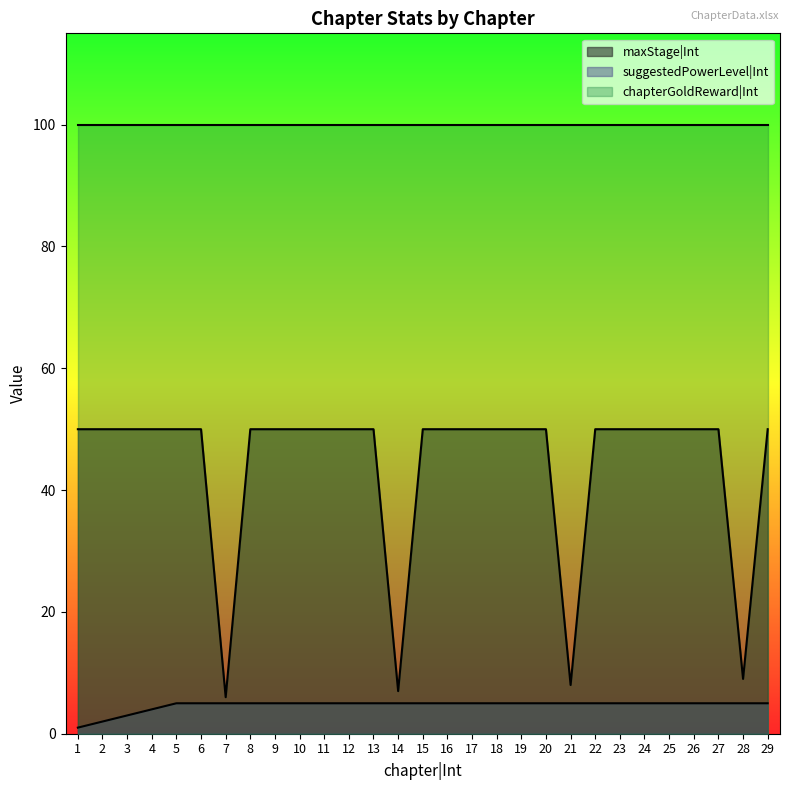

What is the total value across all series at 3?

153